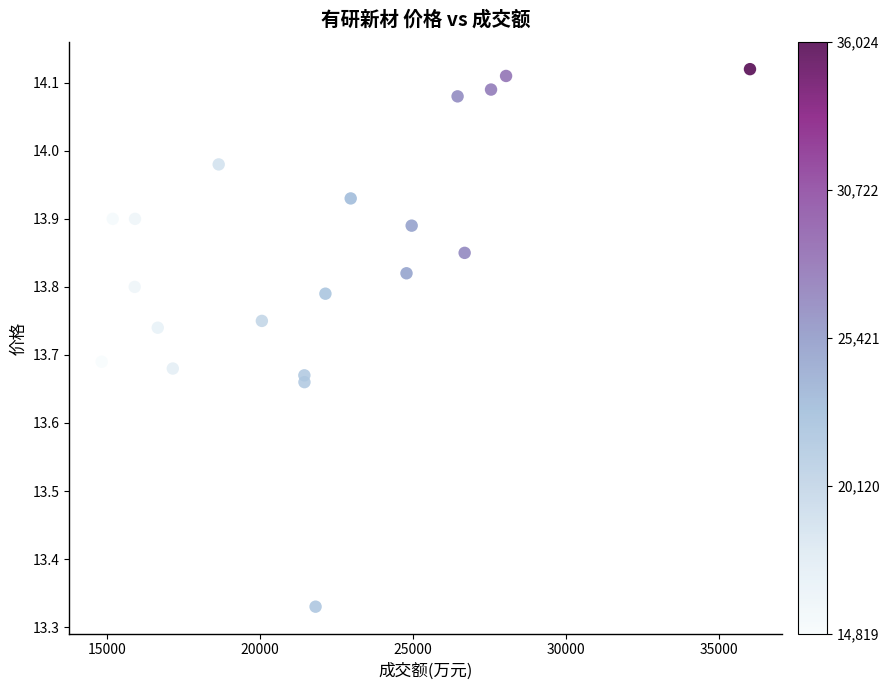

What is the range of Y values (max minus min)?

0.8